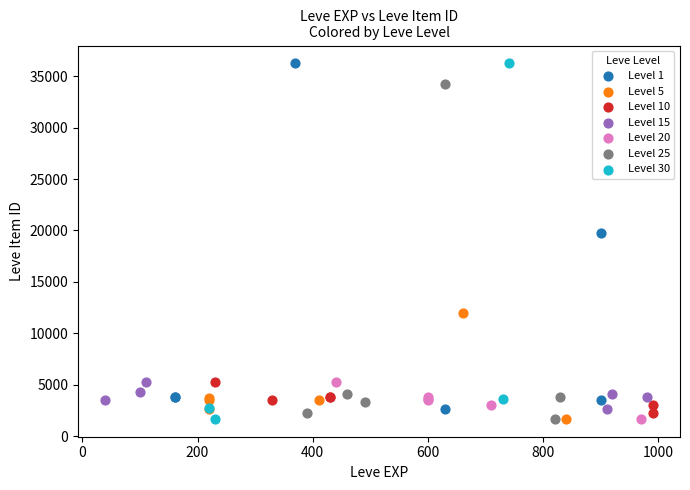

What are all the series names shown in the legend?

Level 1, Level 5, Level 10, Level 15, Level 20, Level 25, Level 30